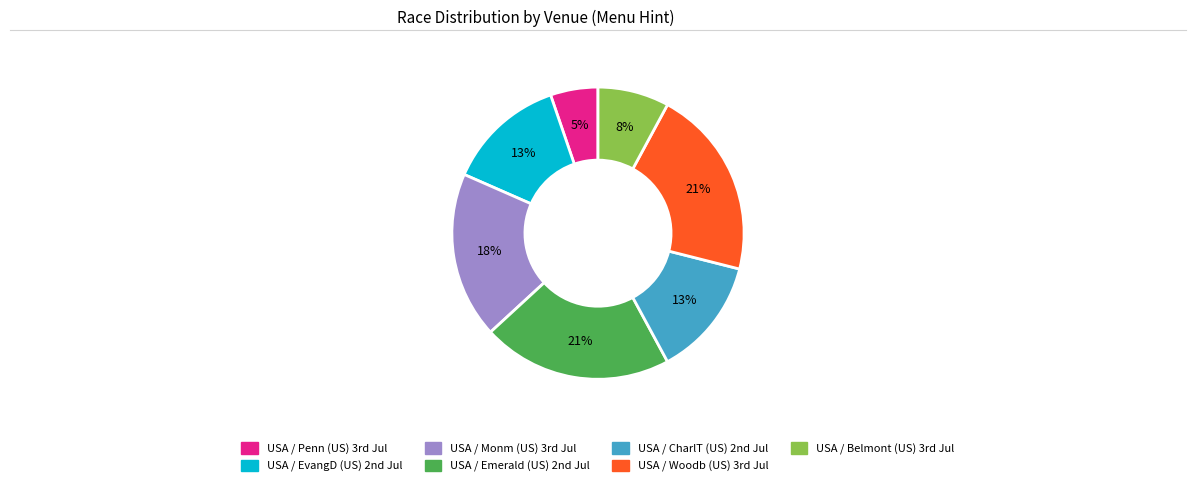

Count the number of slices in the pie.

7